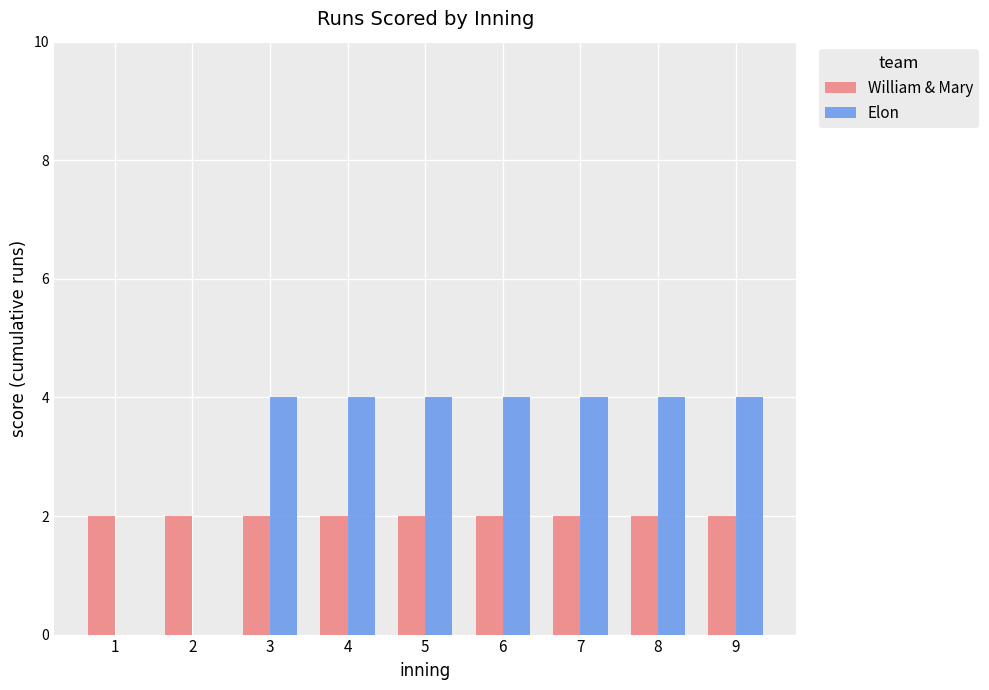

Is the value of Elon at 3 greater than the value of William & Mary at 6?

Yes